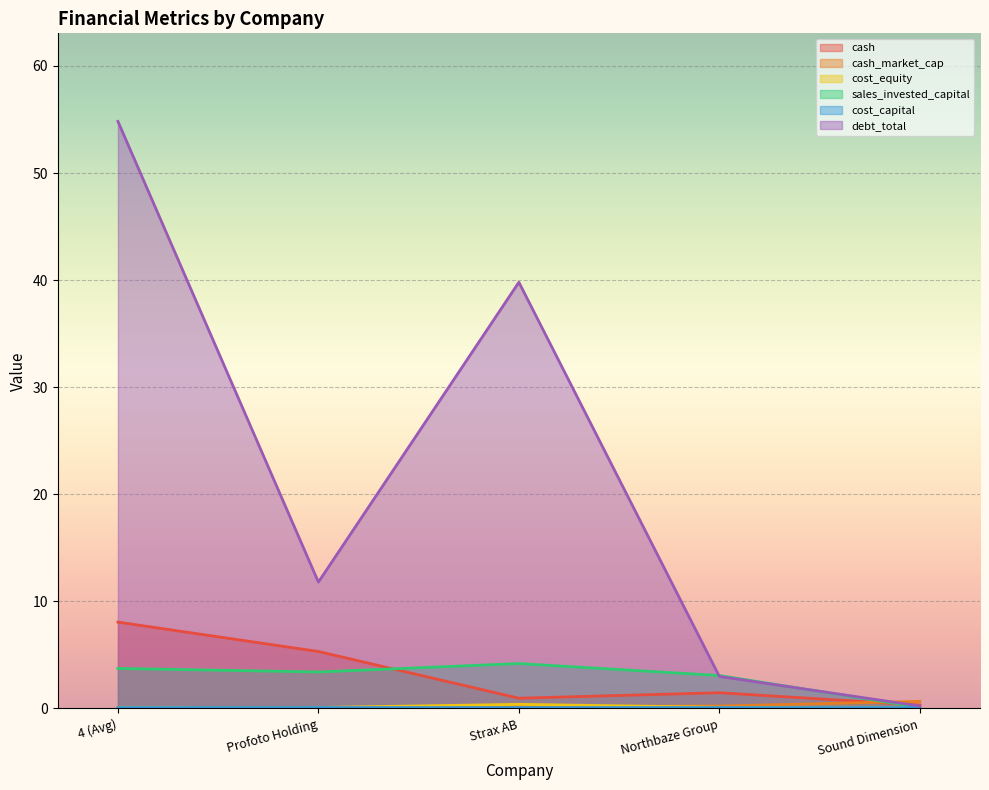

Where is the first local maximum for sales_invested_capital?

Strax AB